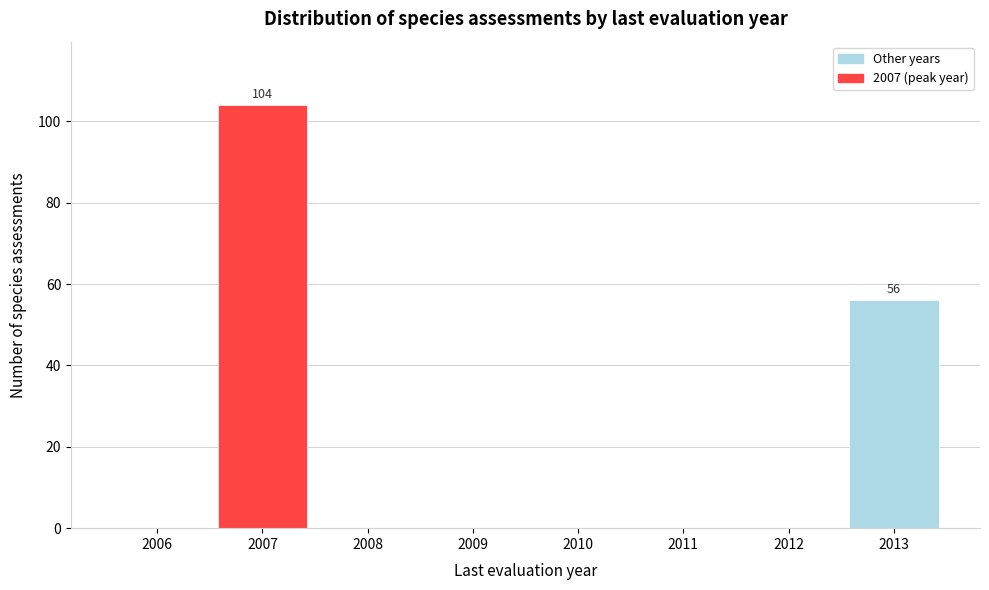

Reading right to left, list all the values displayed in this chart.

2013=56	2012=0	2011=0	2010=0	2009=0	2008=0	2007=104	2006=0